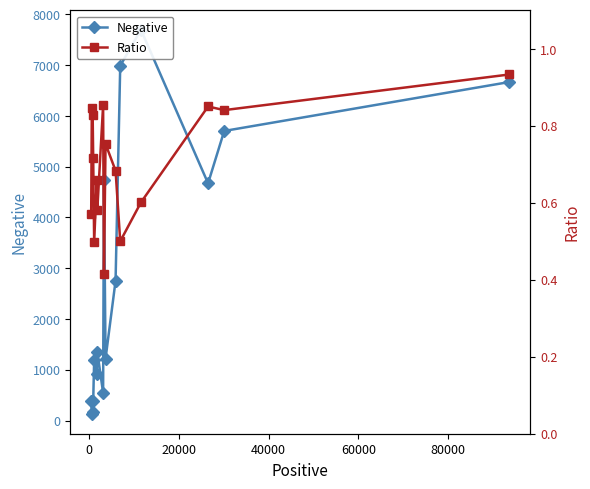

How many values in the Negative series exceed 1354?

7